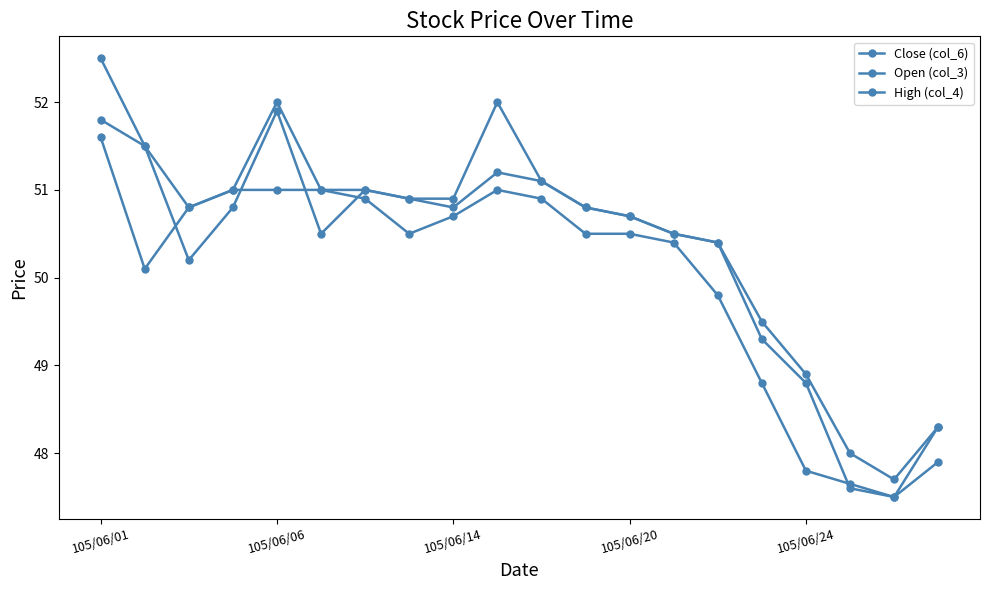

What is the value of the High (col_4) point at the 12th from the left?

50.8